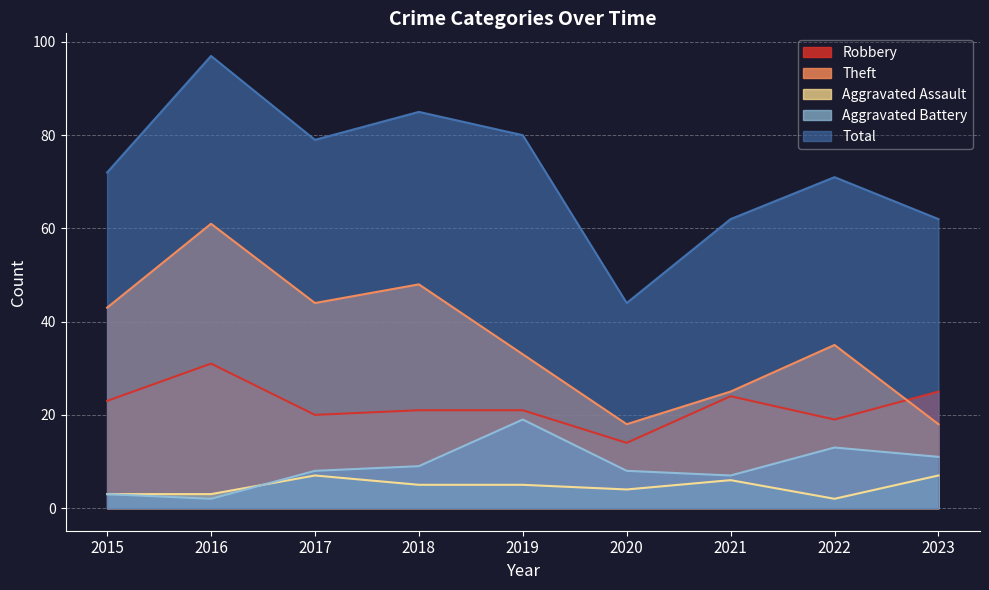

At which category does Theft reach its first local peak?

2016